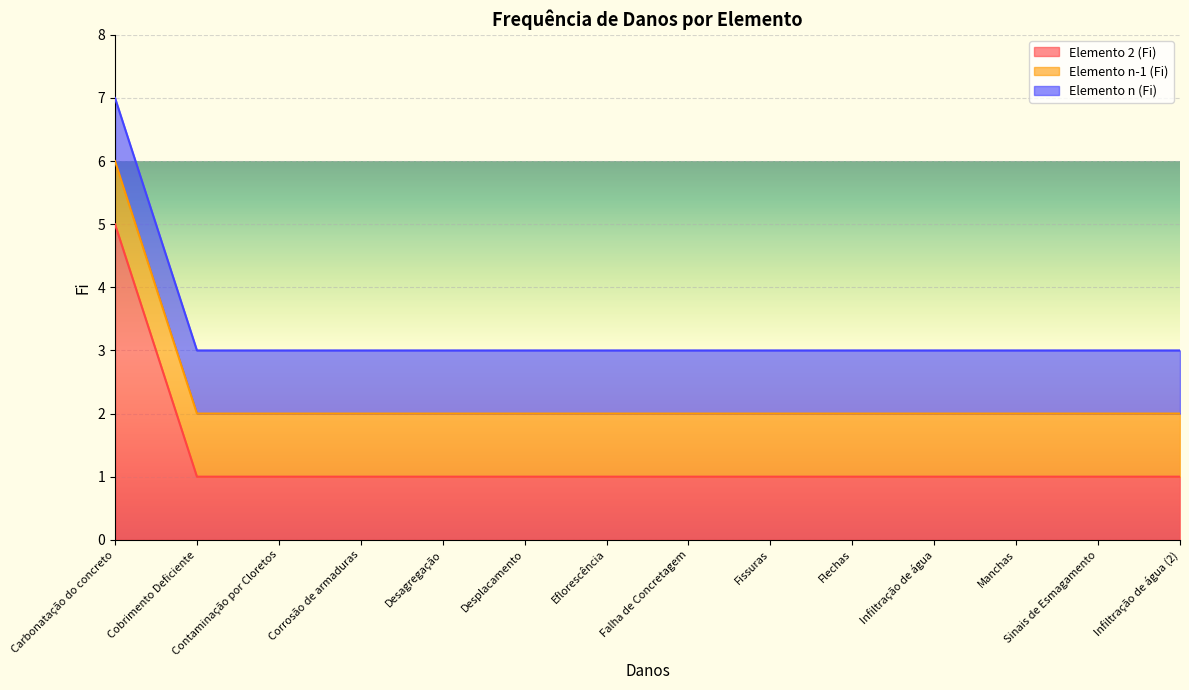

What are all the series names shown in the legend?

Elemento 2 (Fi), Elemento n-1 (Fi), Elemento n (Fi)